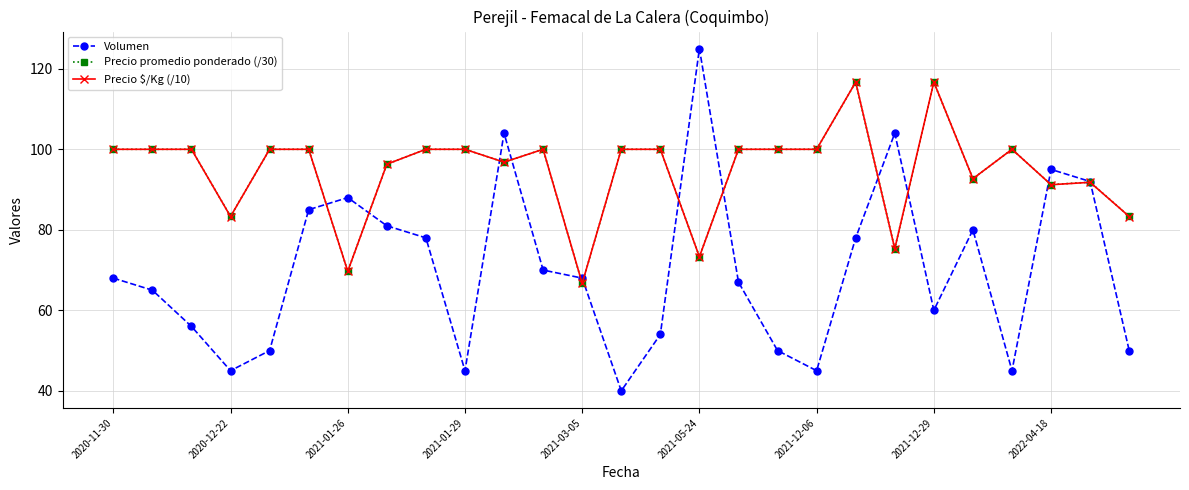

What is the maximum value shown in the chart?

125.0